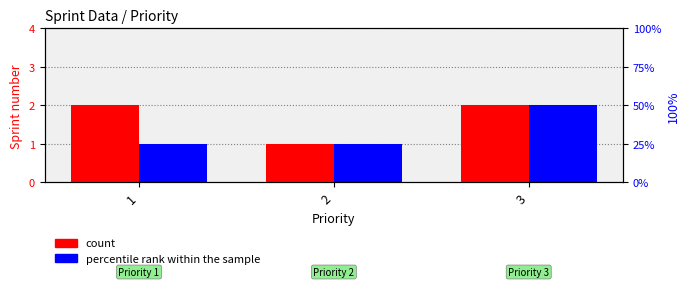

Rank the series by their maximum value, from highest to lowest.

count, percentile rank within the sample